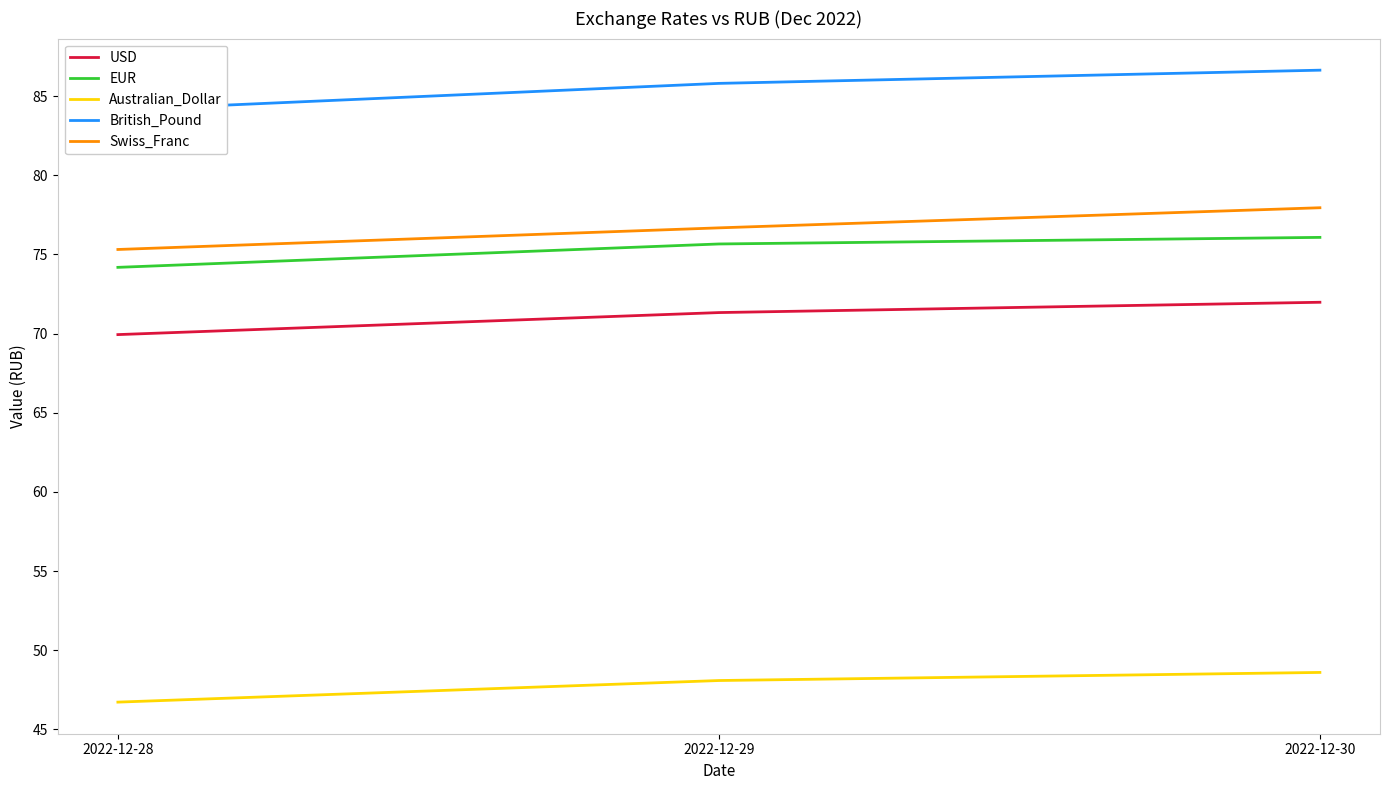

How many data points in Swiss_Franc are less than 76?

1